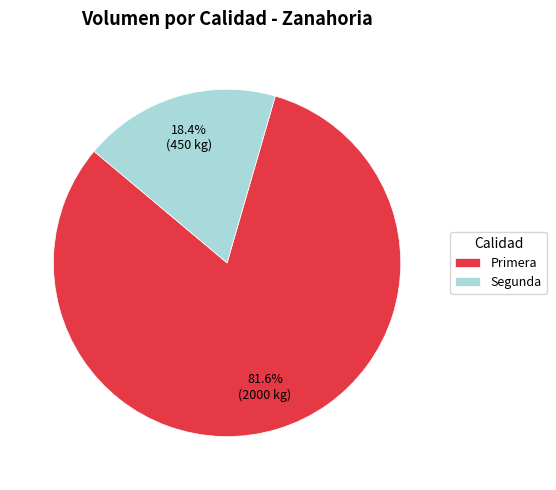

To the nearest percent, what is the difference between the largest and smallest slice percentages?

63%